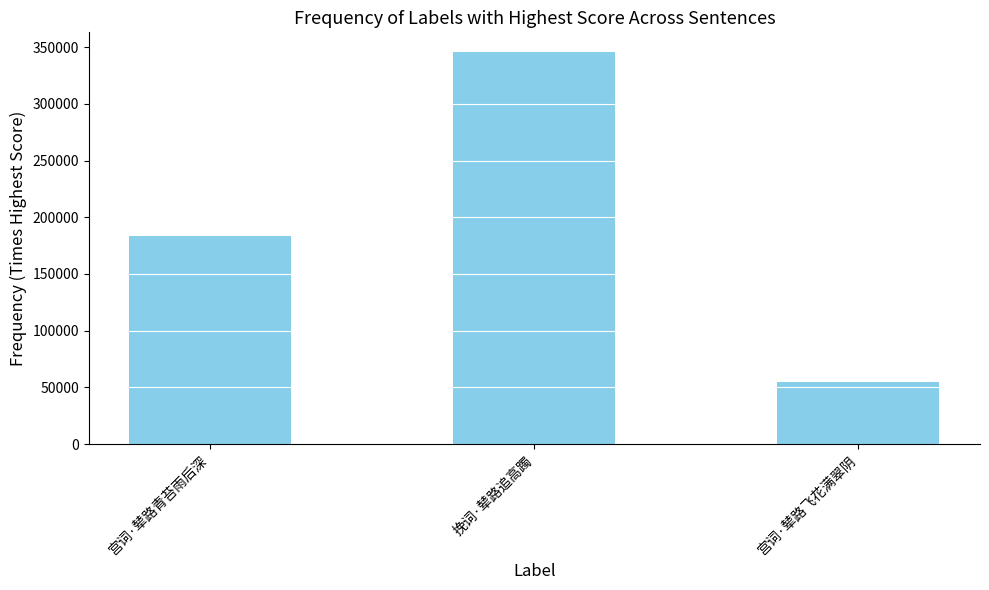

Which has a higher value, 宫词·辇路青苔雨后深 or 宫词·辇路飞花满翠阴?

宫词·辇路青苔雨后深